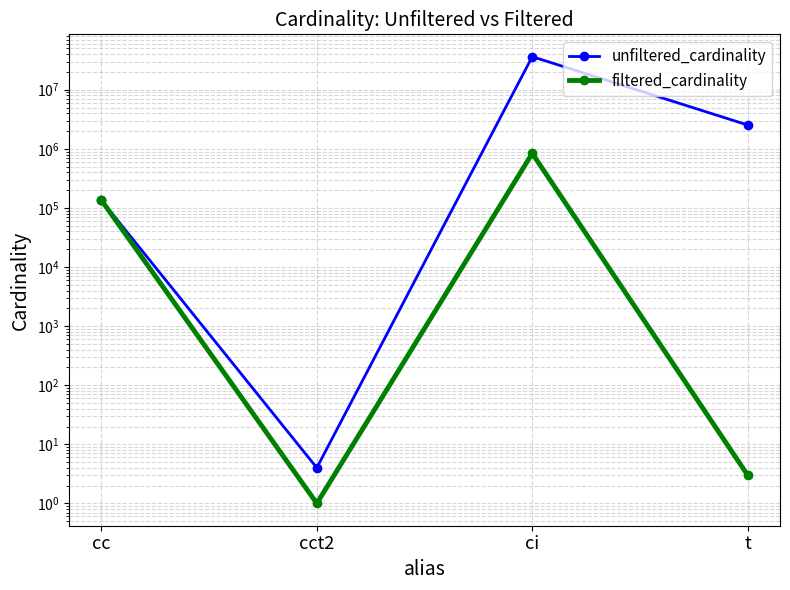

True or false: unfiltered_cardinality has more than 0 points higher than both neighbors.

True